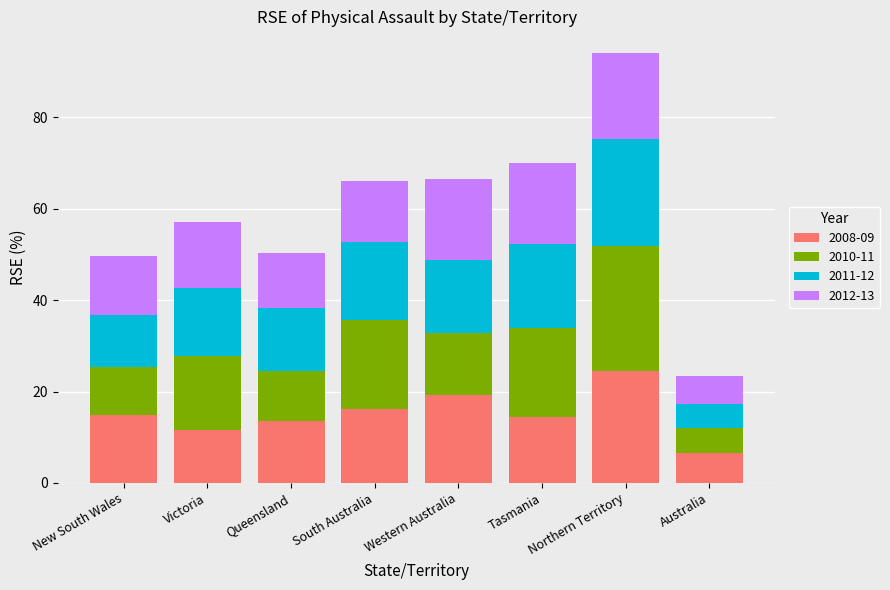

What are all the series names shown in the legend?

2008-09, 2010-11, 2011-12, 2012-13